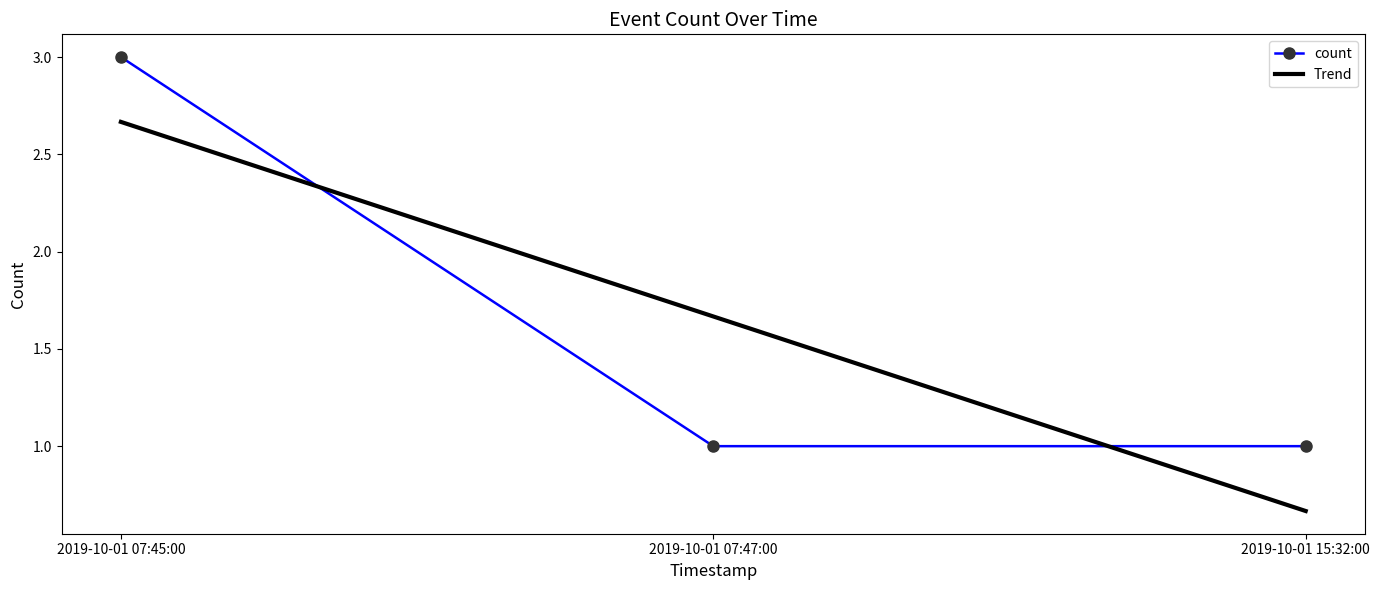

Reading right to left, what are all the values shown in this chart?

1	1	3